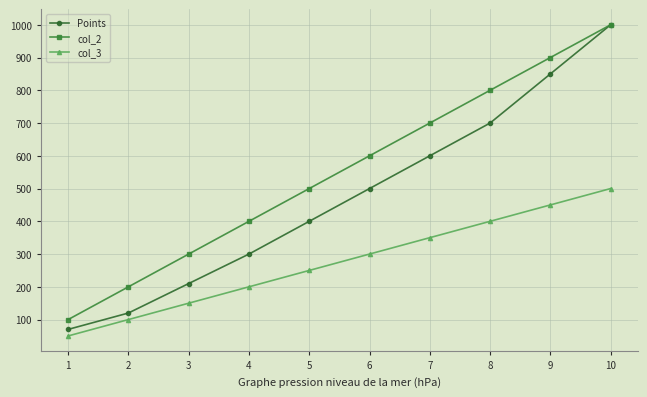

True or false: col_3 has more than 0 points higher than both neighbors.

False